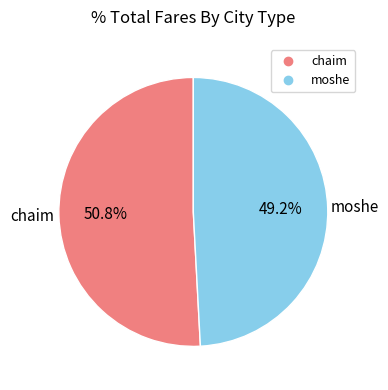

Rank the categories by value from highest to lowest.

chaim, moshe